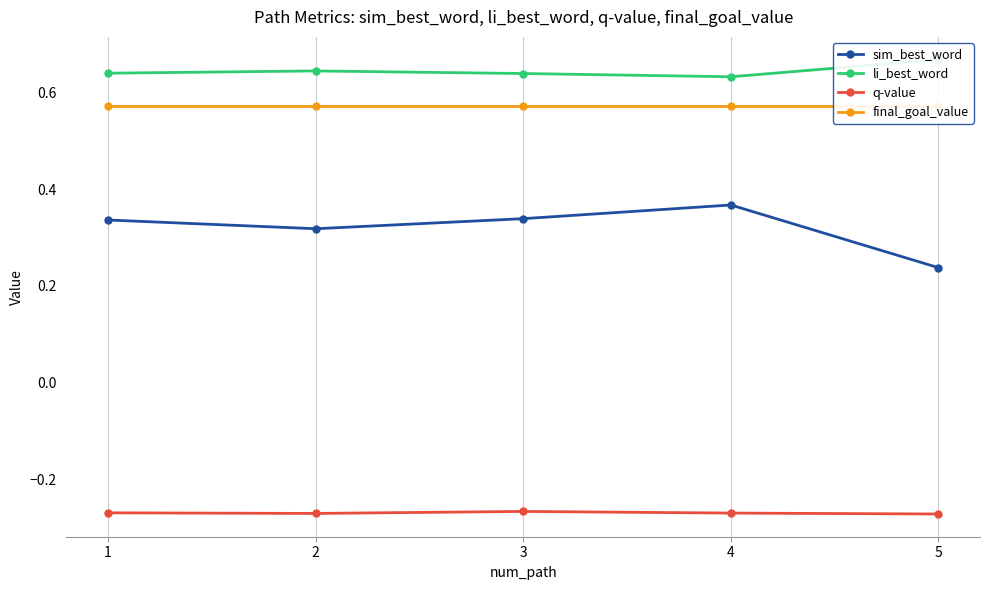

Is it true that li_best_word equals 1.0 at 4?

False